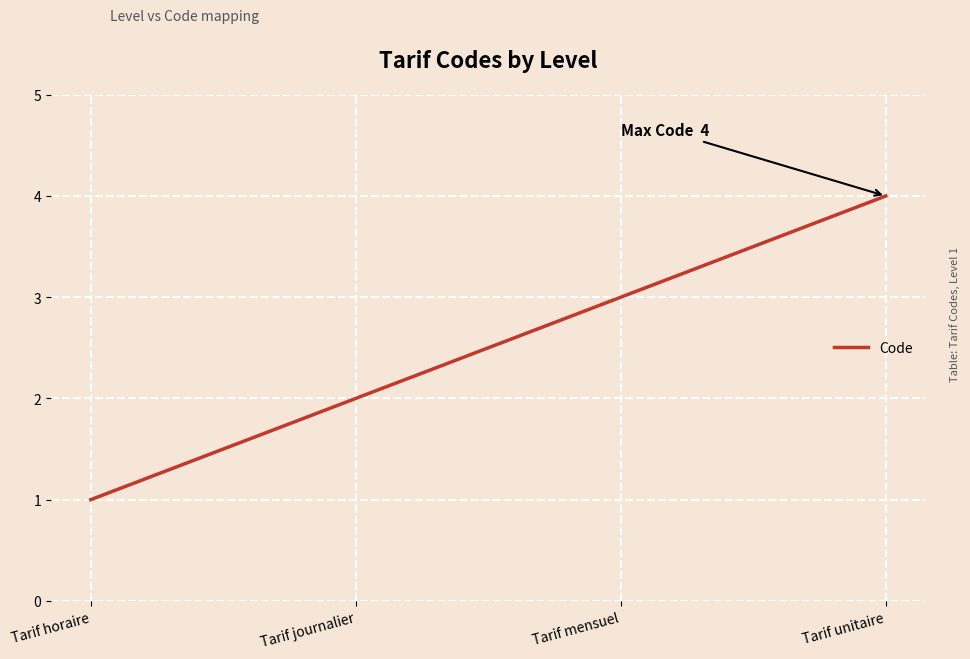

How many distinct data groups are displayed?

1